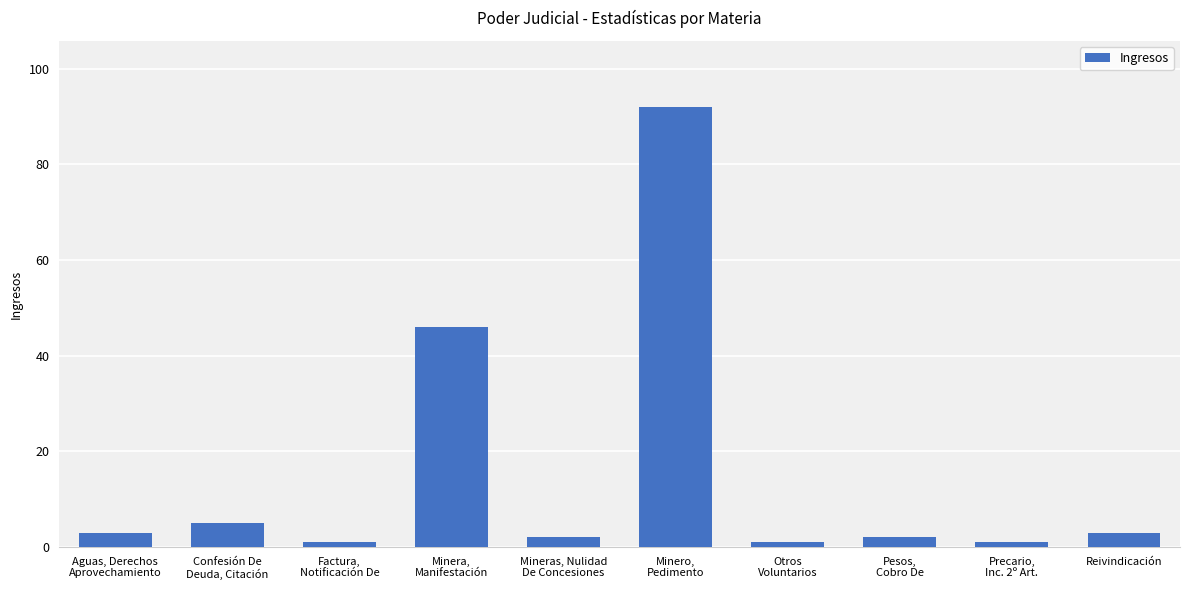

What is the label of the 1st bar from the right?

Reivindicación